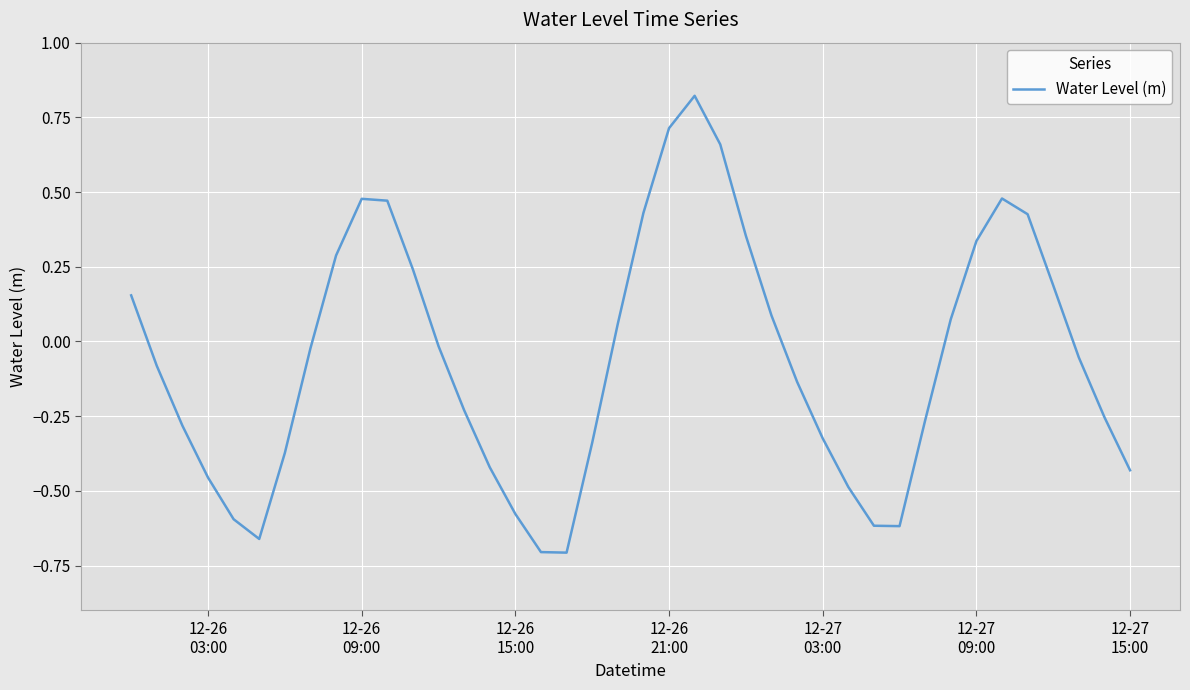

What is the difference between the maximum and minimum values?

1.5